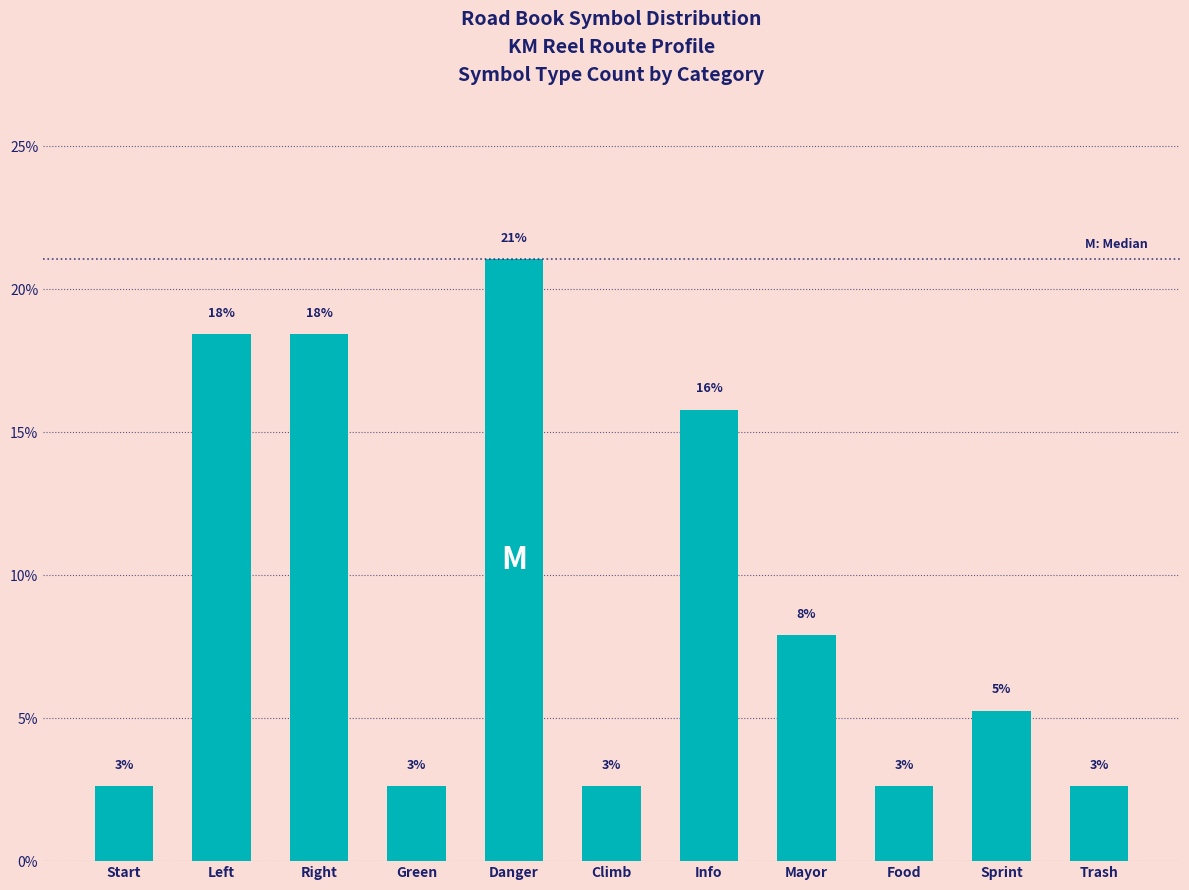

What is the ratio of the value at Info to the value at Green?

6.0